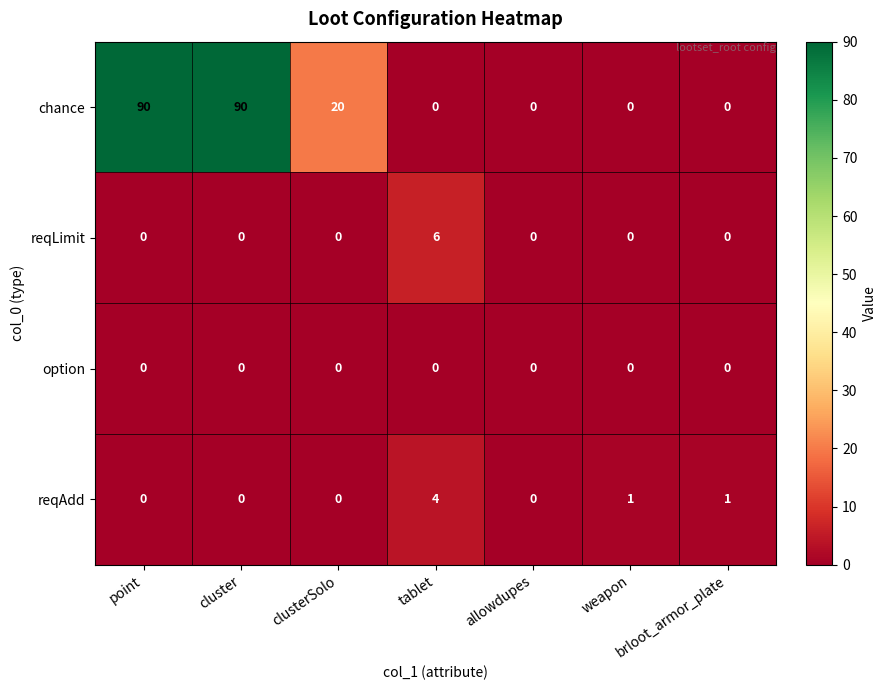

What is the total value across all series at brloot_armor_plate?

1